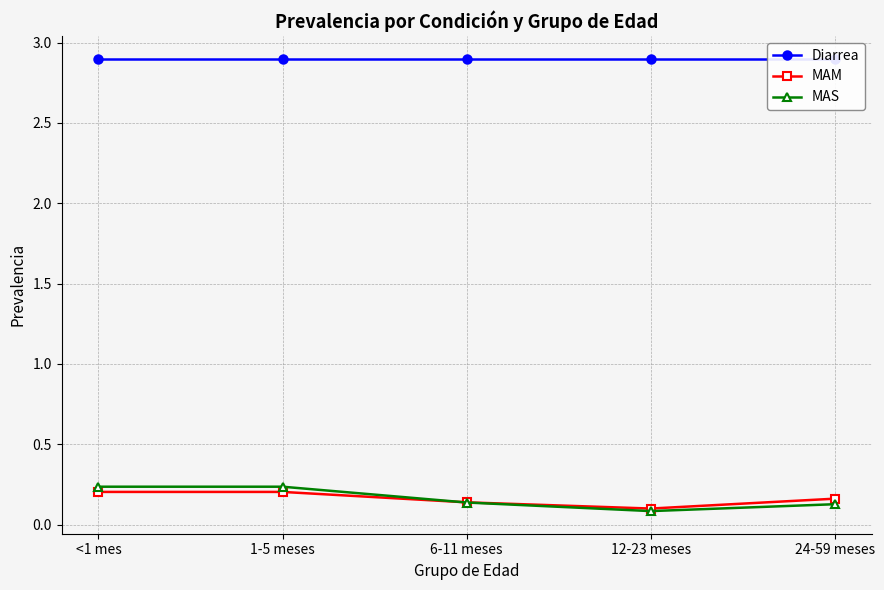

The value of MAM at 1-5 meses is 0.2. True or false?

True